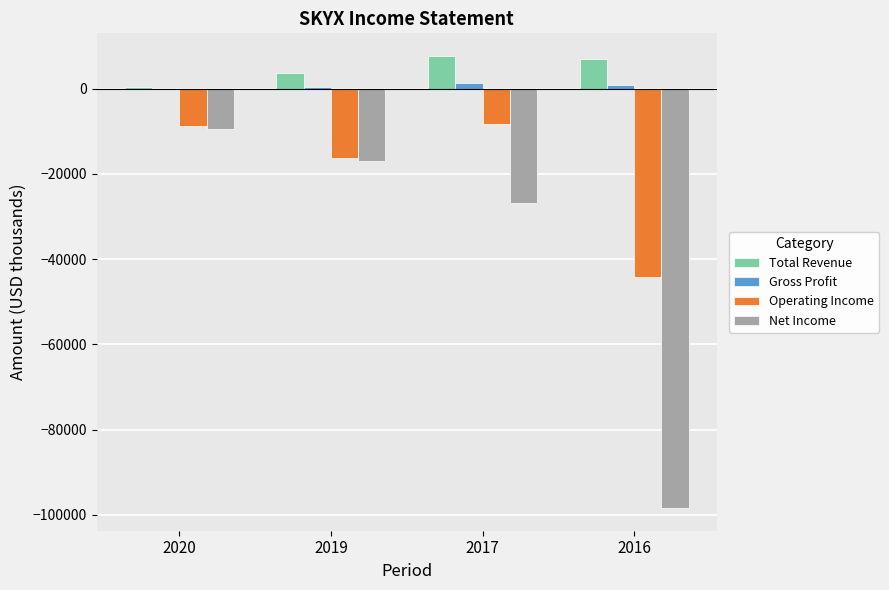

Count the number of categories in the chart.

4